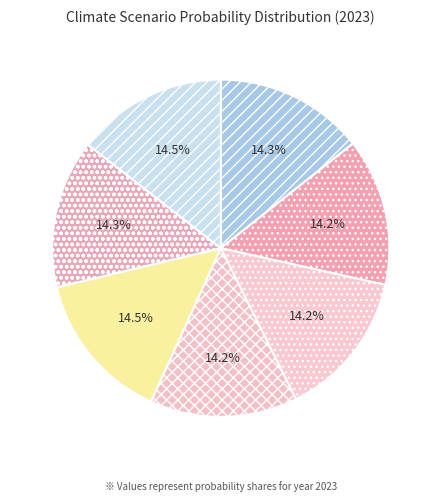

Does any single category account for the majority?

No